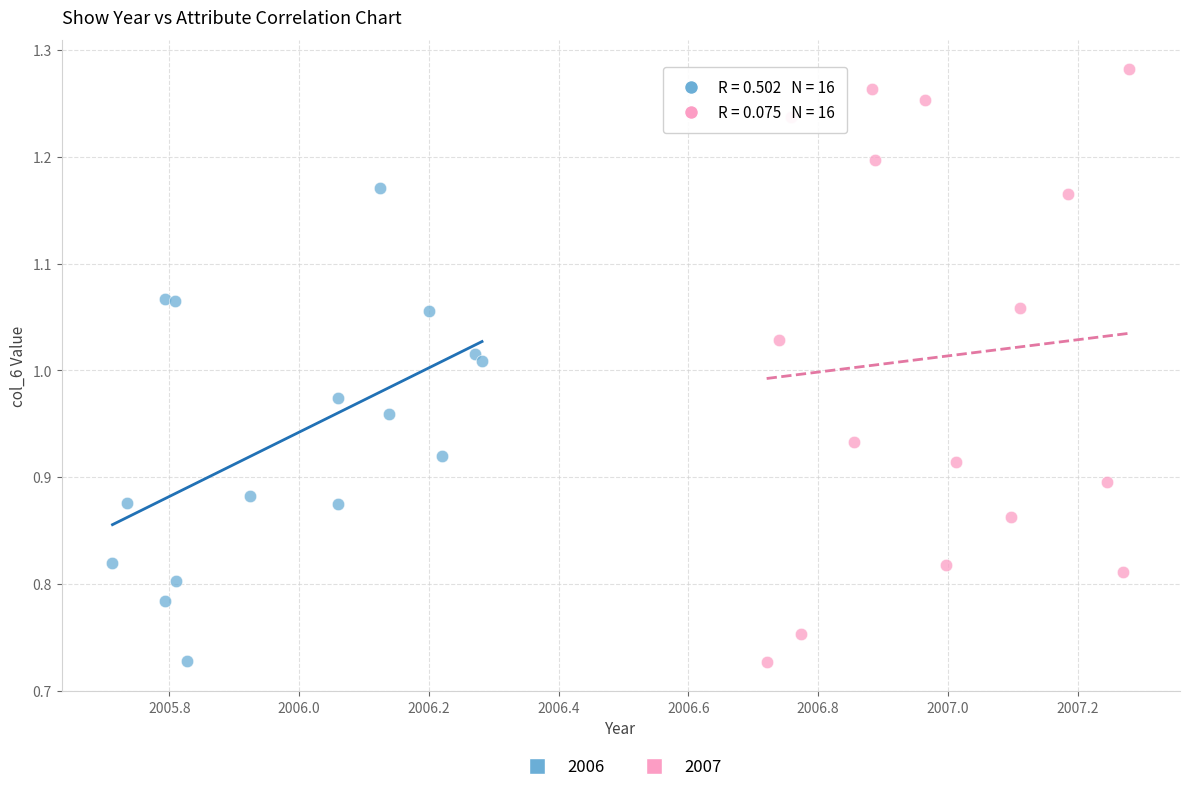

Which series has the largest Y range (max minus min)?

2007